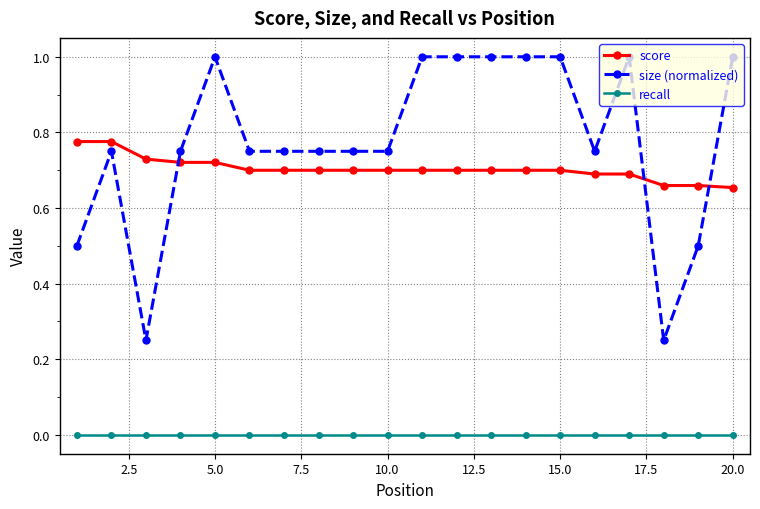

What are all the series names shown in the legend?

score, size (normalized), recall